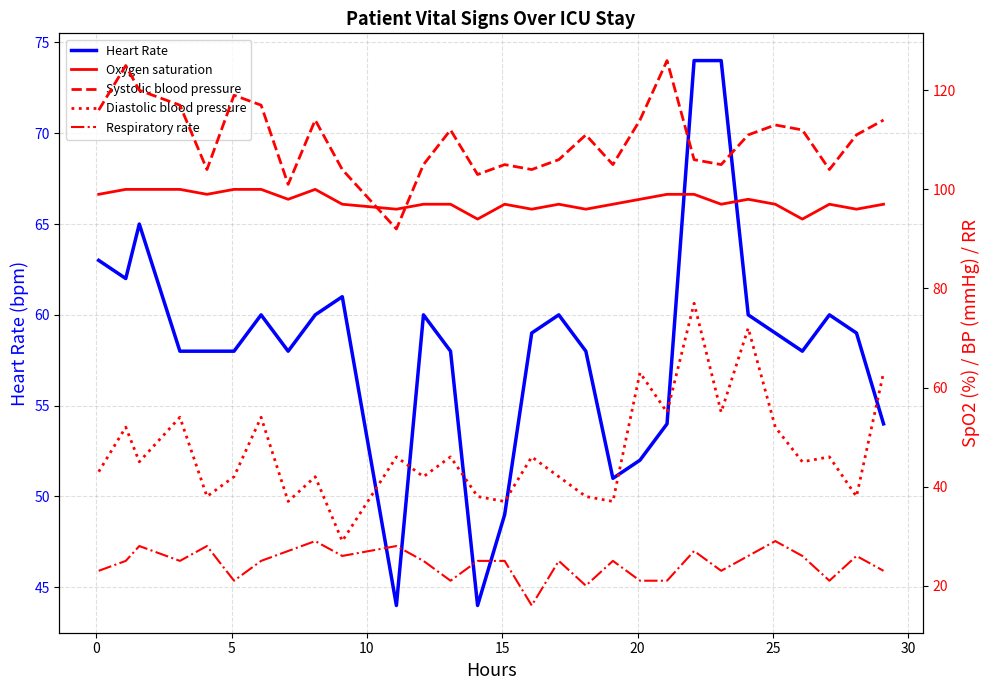

At 15, list the series in order from largest to smallest.

Systolic blood pressure, Oxygen saturation, Heart Rate, Diastolic blood pressure, Respiratory rate